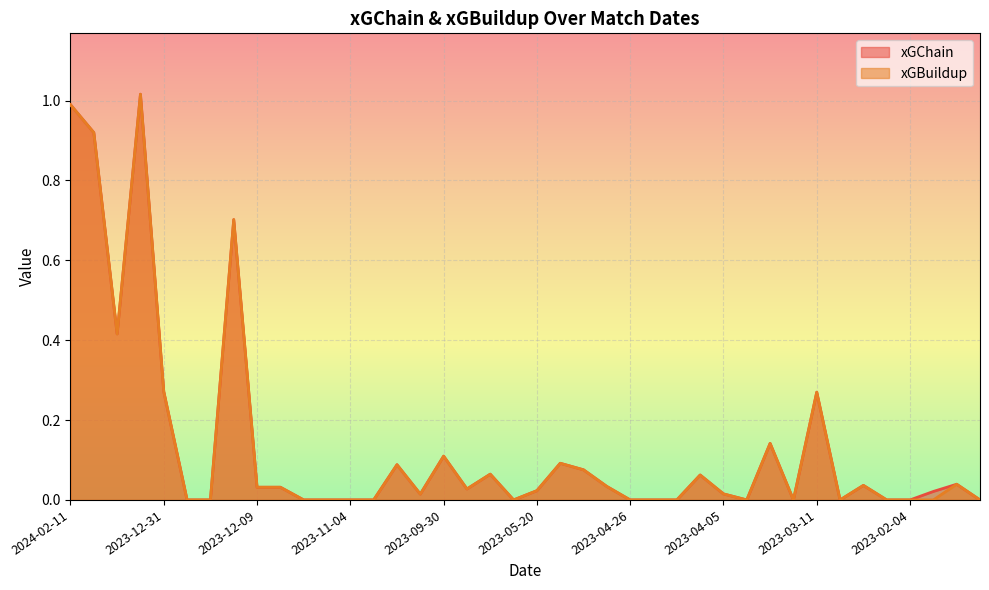

What position from the left is 2023-02-11?

36